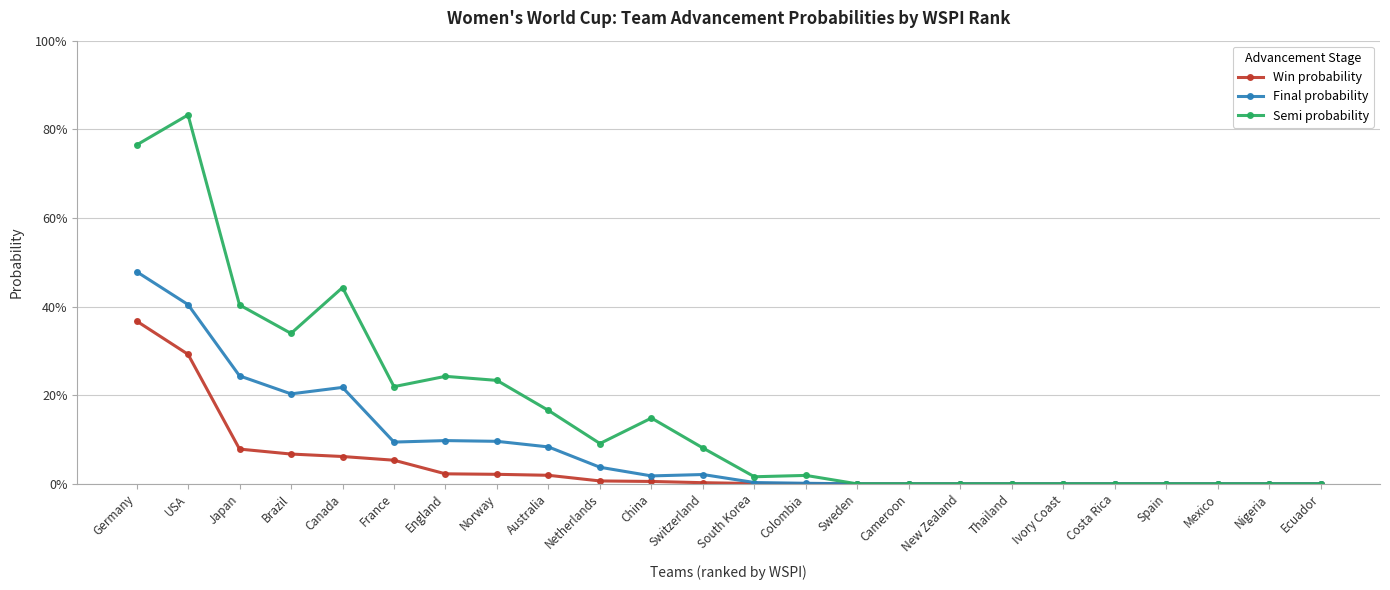

Is this an area chart (filled region under the line)?

No